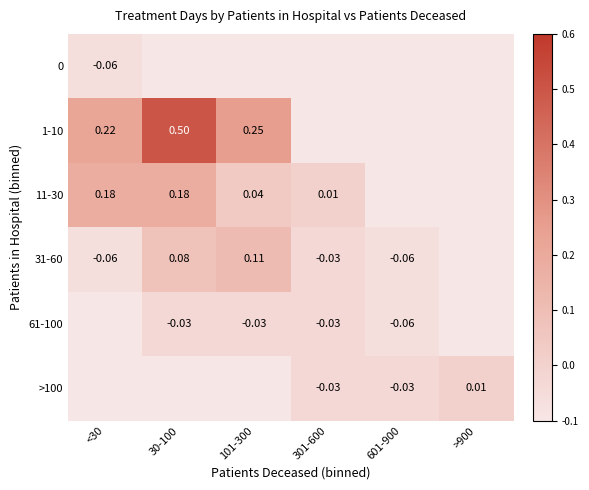

Is the value of 11-30 at 30-100 greater than the value of >100 at 301-600?

Yes